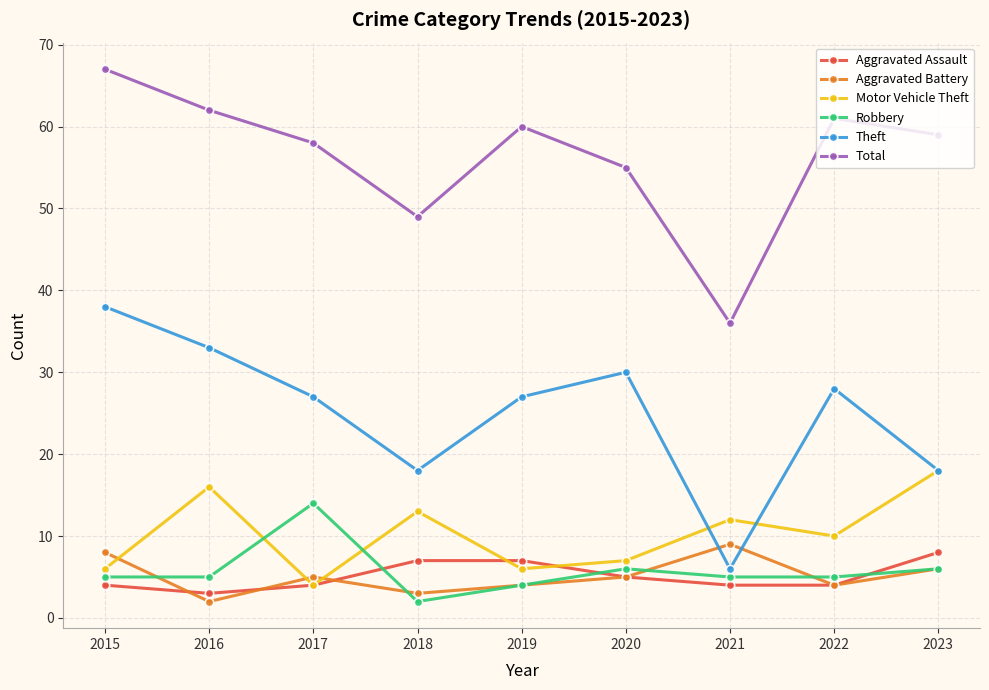

In Aggravated Battery, how many points are lower than both neighbors (excluding endpoints)?

3